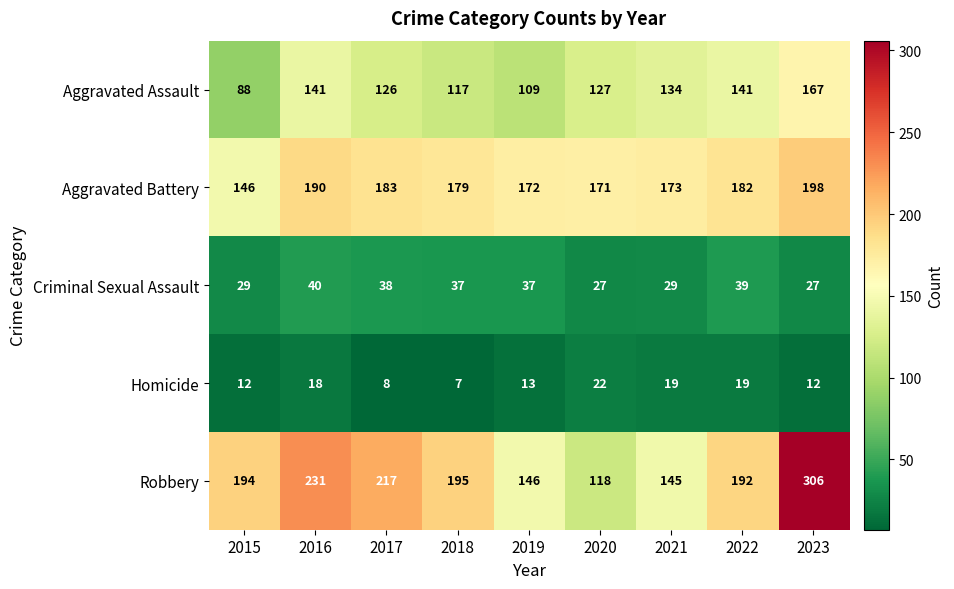

Which series has the largest total across all categories?

Robbery